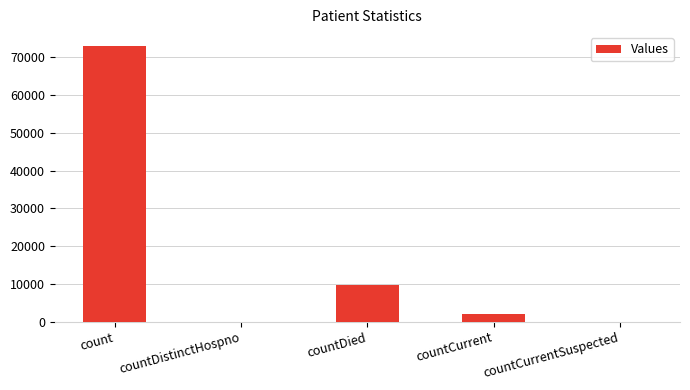

Which label corresponds to the largest value in the chart?

count